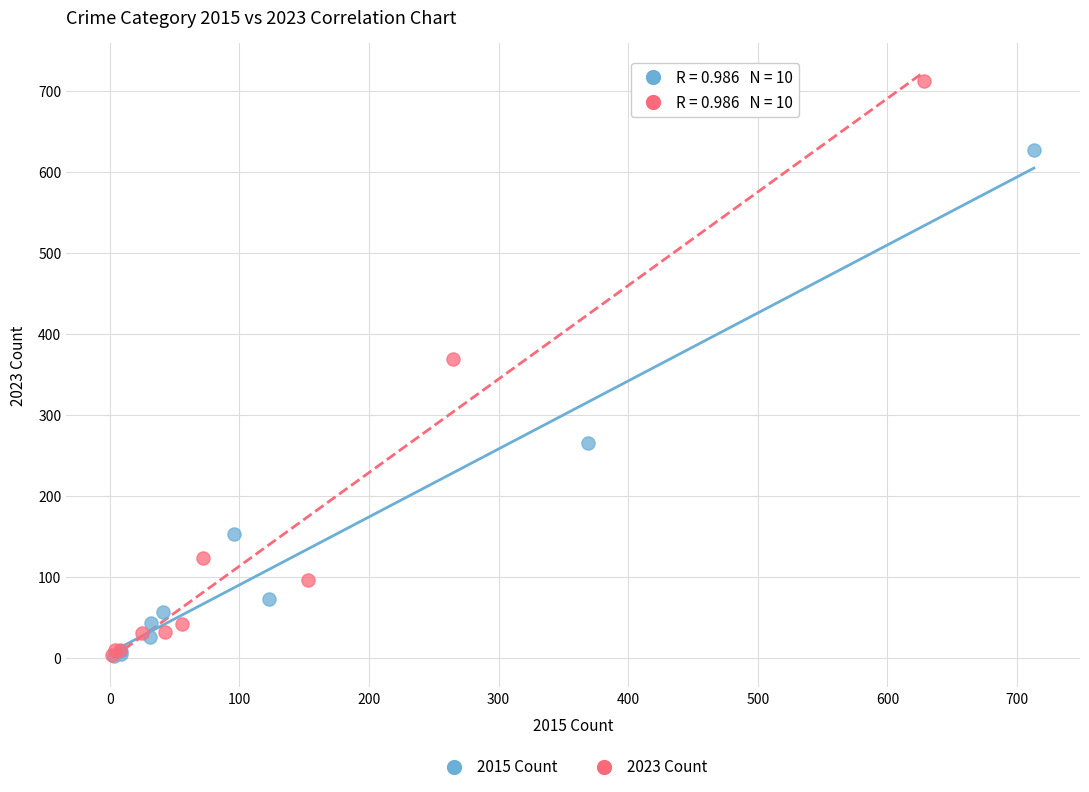

What are all the series names shown in the legend?

2015 Count, 2023 Count